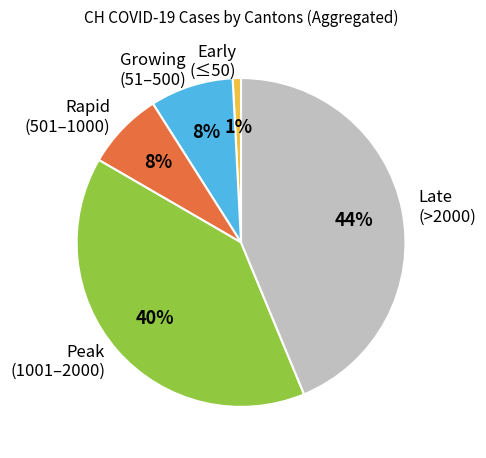

To the nearest percent, what is the difference between the largest and smallest slice percentages?

43%